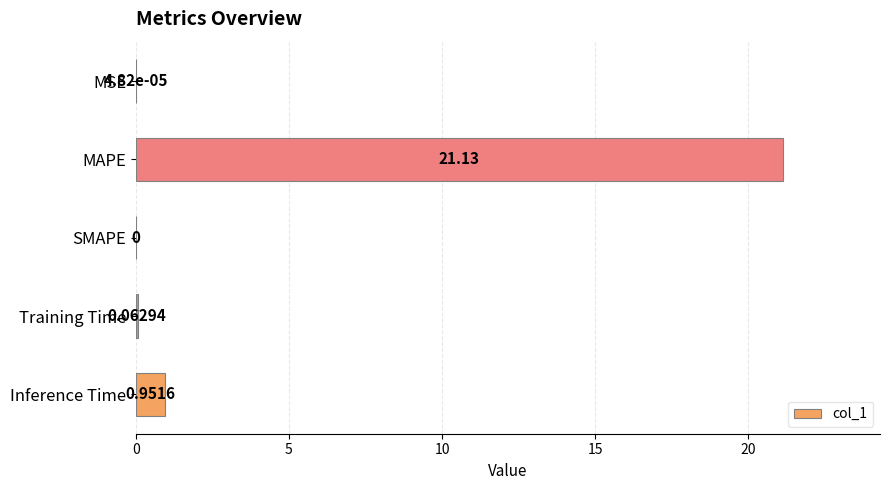

Where is the data nearest to the value 10?

Inference Time